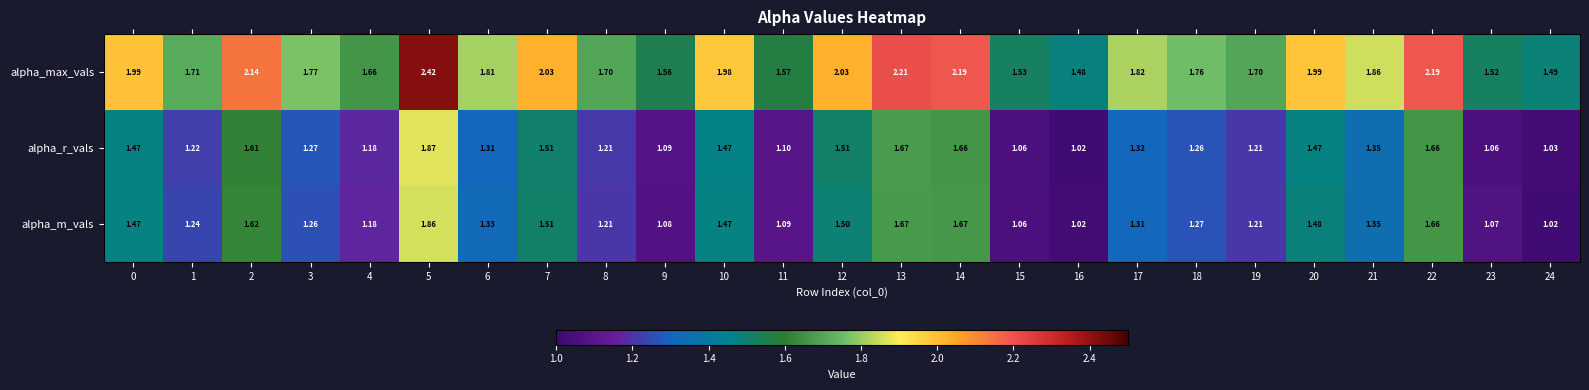

Rank the series by their maximum value, from highest to lowest.

alpha_max_vals, alpha_r_vals, alpha_m_vals